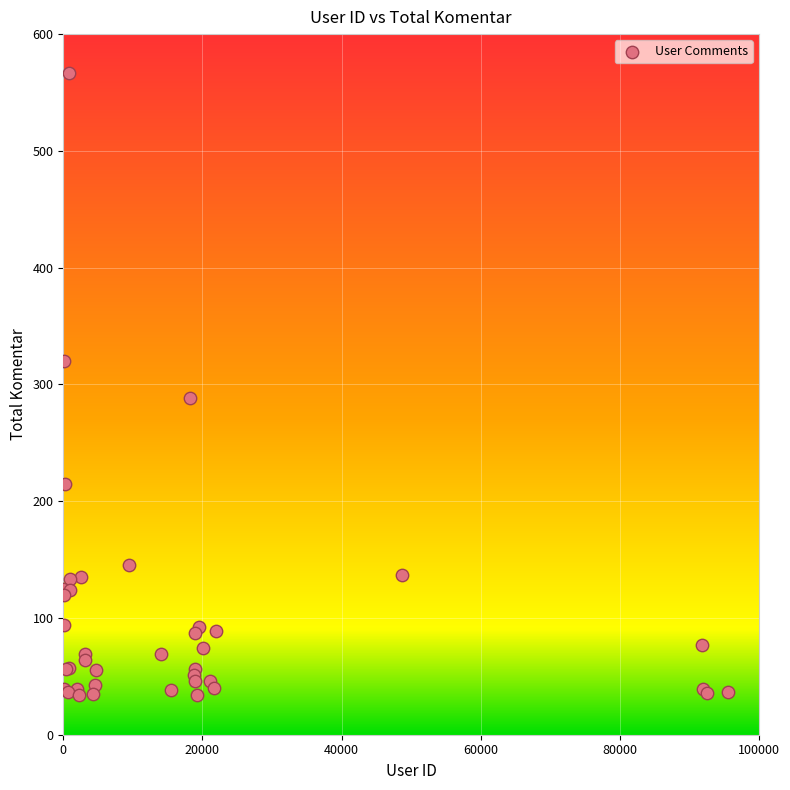

What Y value in the scatter plot is closest to 300?

288